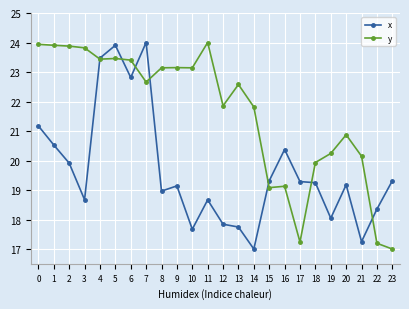

How many intersections are there between y and x?

7